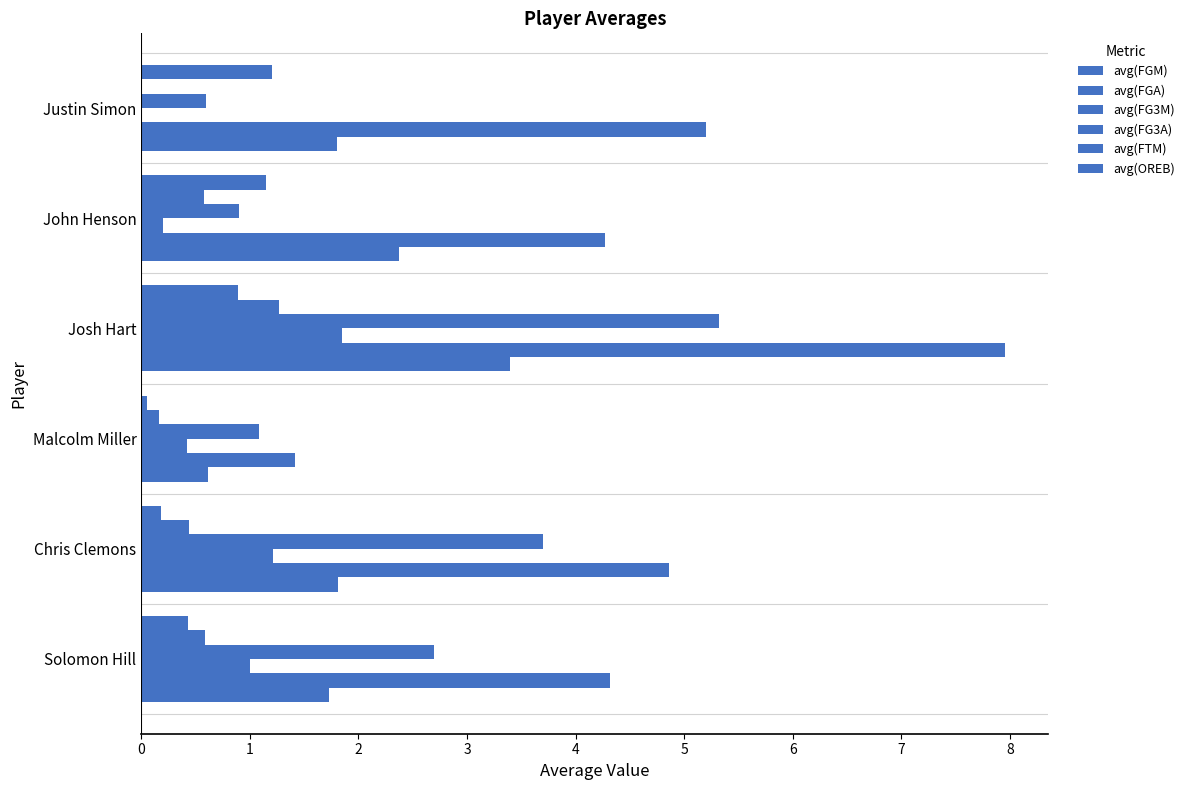

Reading left to right, what are all the values shown in this chart?

avg(FGM): 1.7	1.8	0.6	3.4	2.4	1.8
avg(FGA): 4.3	4.9	1.4	8.0	4.3	5.2
avg(FG3M): 1.0	1.2	0.4	1.8	0.2	0.0
avg(FG3A): 2.7	3.7	1.1	5.3	0.9	0.6
avg(FTM): 0.6	0.4	0.2	1.3	0.6	0.0
avg(OREB): 0.4	0.2	0.1	0.9	1.1	1.2